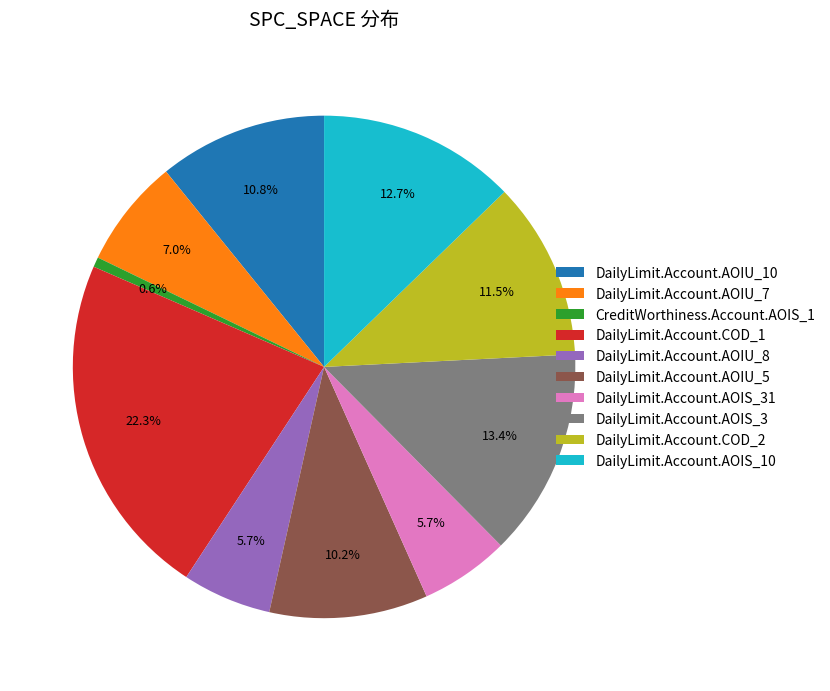

To the nearest percent, what portion does DailyLimit.Account.AOIU_10 represent?

11%